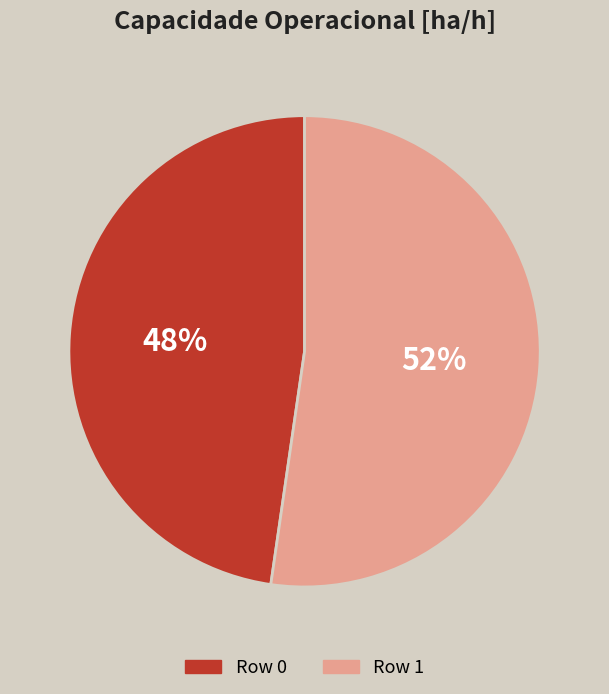

To the nearest percent, what is the average slice percentage?

50%